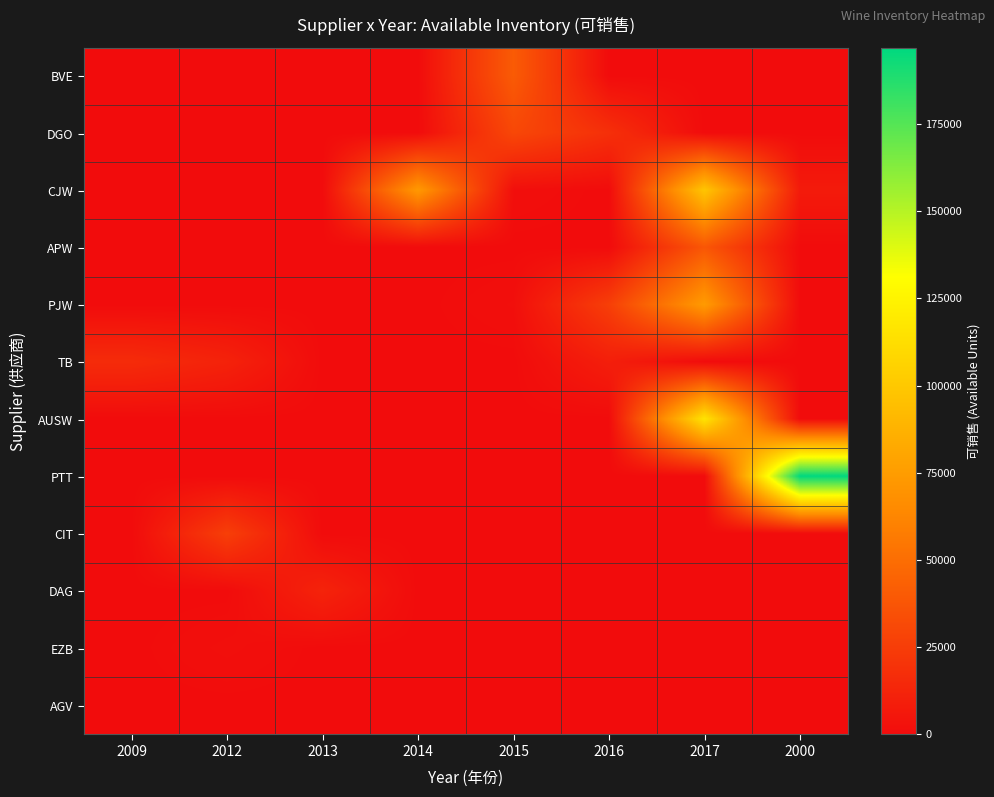

Reading left to right, extract all data points from this chart.

BVE: 2009=0	2012=0	2013=0	2014=0	2015=40568	2016=0	2017=0	2000=0
DGO: 2009=0	2012=0	2013=0	2014=0	2015=30460	2016=18248	2017=0	2000=0
CJW: 2009=0	2012=0	2013=0	2014=73000	2015=1516	2016=0	2017=98436	2000=7462
APW: 2009=0	2012=0	2013=0	2014=0	2015=0	2016=0	2017=38148	2000=0
PJW: 2009=0	2012=0	2013=0	2014=0	2015=1656	2016=25954	2017=73945	2000=0
TB: 2009=16200	2012=11400	2013=0	2014=0	2015=0	2016=9552	2017=0	2000=0
AUSW: 2009=0	2012=0	2013=0	2014=0	2015=0	2016=0	2017=116000	2000=0
PTT: 2009=0	2012=0	2013=0	2014=0	2015=0	2016=0	2017=0	2000=196880
CIT: 2009=0	2012=26000	2013=0	2014=0	2015=0	2016=0	2017=0	2000=0
DAG: 2009=0	2012=0	2013=11952	2014=0	2015=0	2016=0	2017=0	2000=0
EZB: 2009=0	2012=1872	2013=0	2014=0	2015=0	2016=0	2017=0	2000=0
AGV: 2009=0	2012=0	2013=0	2014=0	2015=0	2016=0	2017=0	2000=0